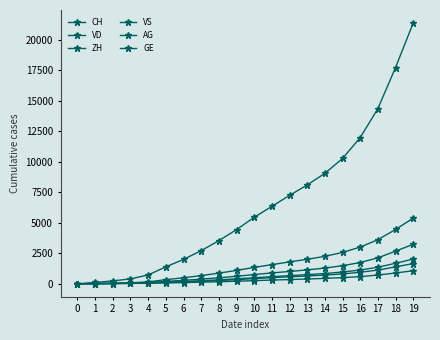

Does the chart have visible grid lines?

No